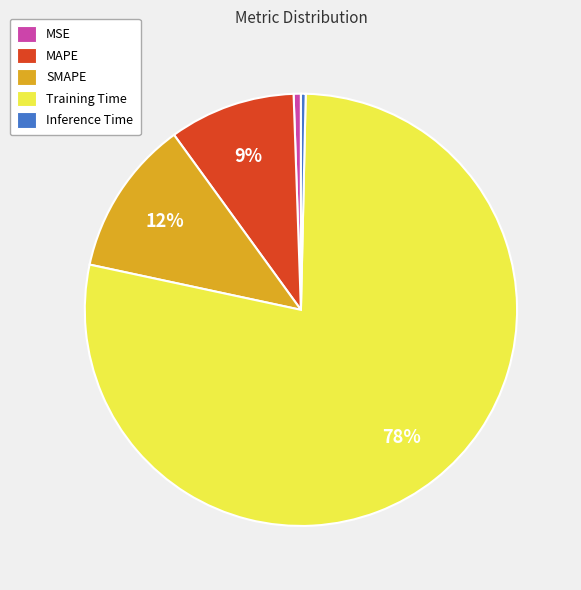

Is it true that Inference Time is 0% of the pie?

True